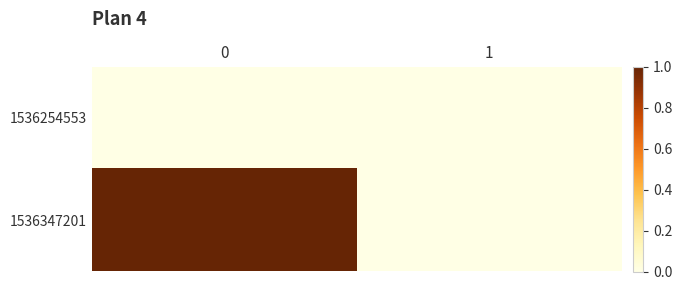

Which series changed the most between 0 and 1?

1536347201